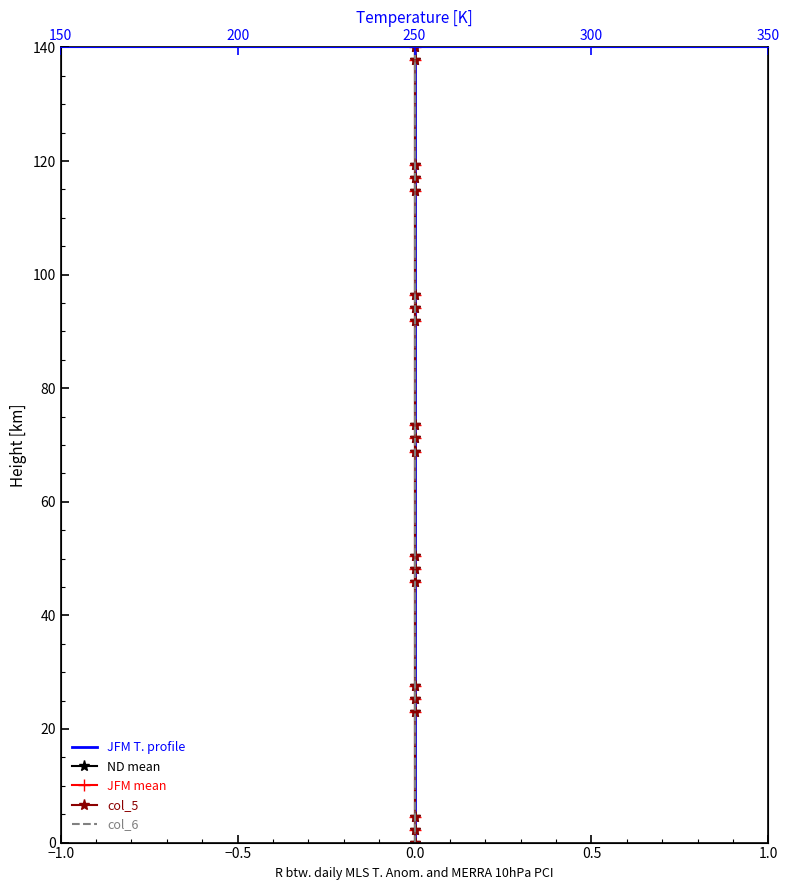

What are all the series names shown in the legend?

JFM T. profile, ND mean, JFM mean, col_5, col_6